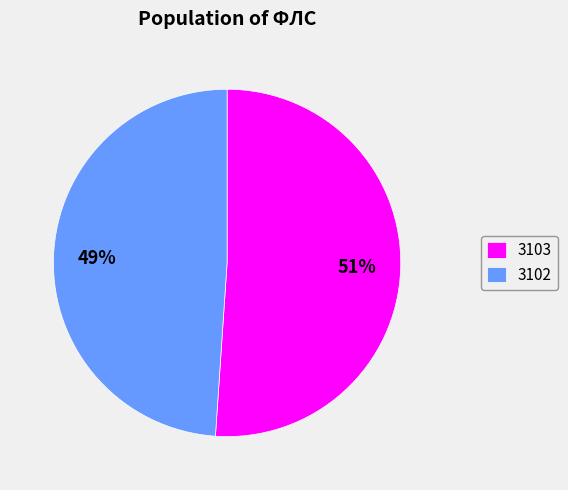

Which slice is the largest?

3103